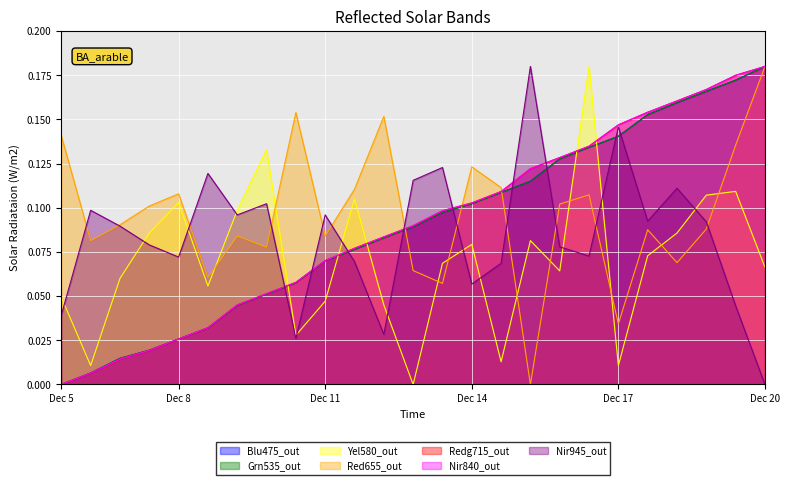

What is the difference between the Untitled 3 (col3) values at 7 and 11?

0.1